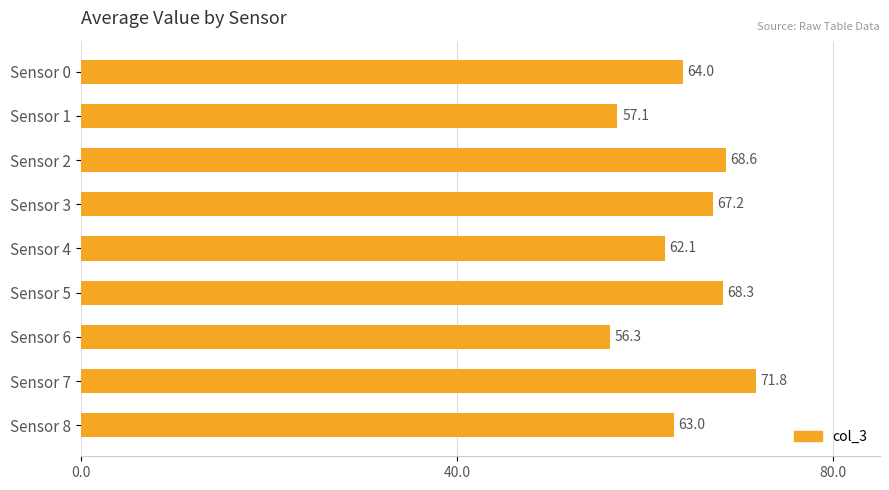

How many series are shown in this chart?

1